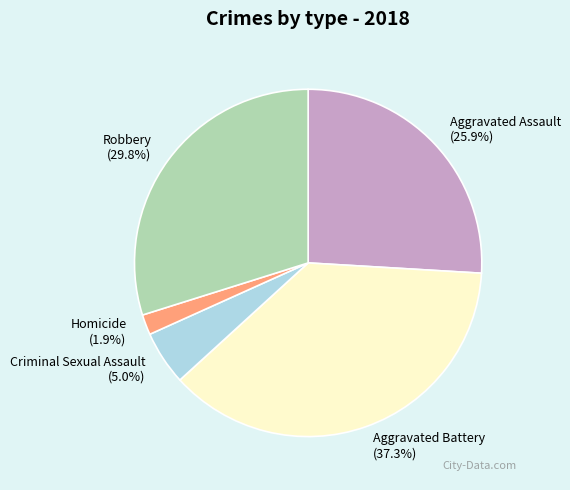

Which category has the biggest portion of the pie?

Aggravated Battery